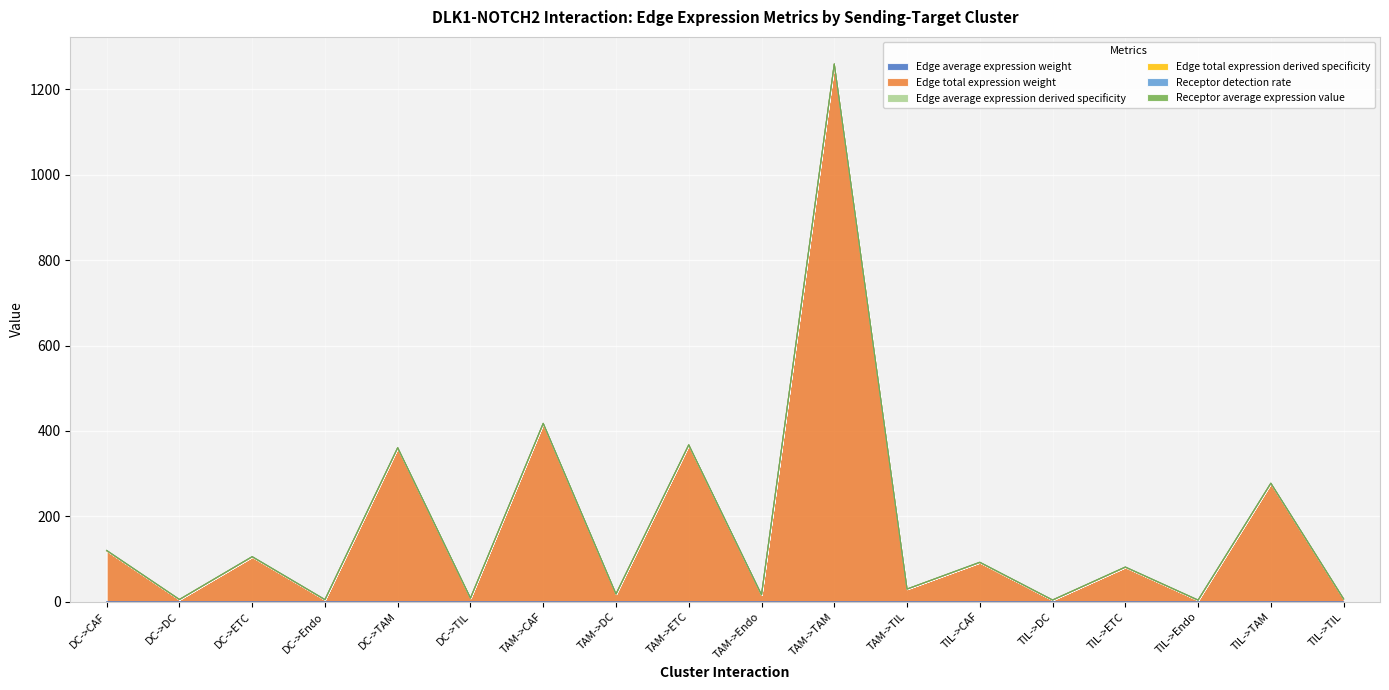

Where is the first local minimum for Edge total expression weight?

DC->DC